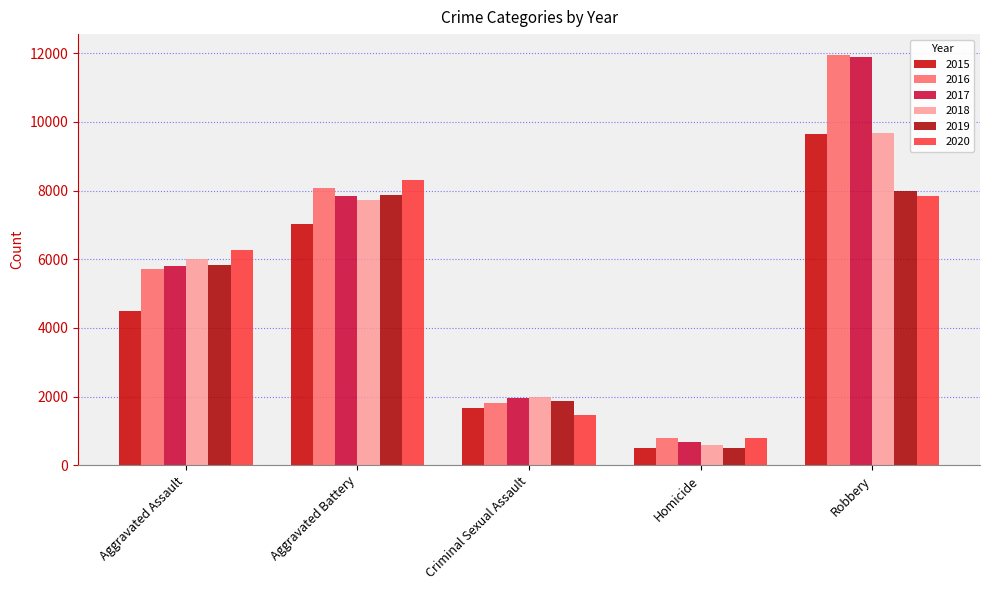

Is it true that 2017 equals 20986 at Robbery?

False